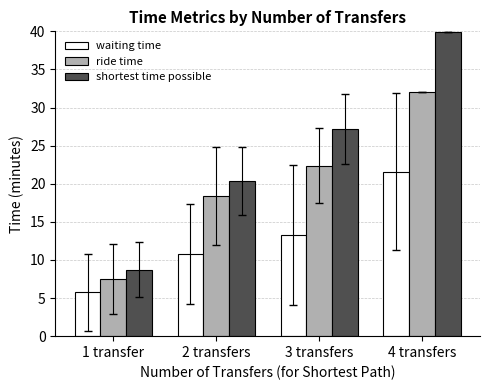

Are the bars grouped side by side (vs. stacked)?

Yes